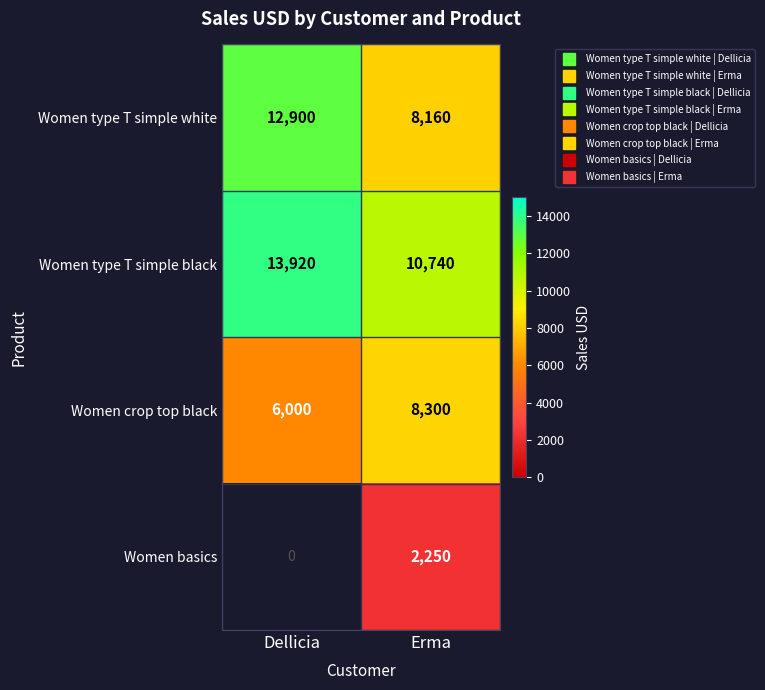

What is the total value across all series at Erma?

29450.0